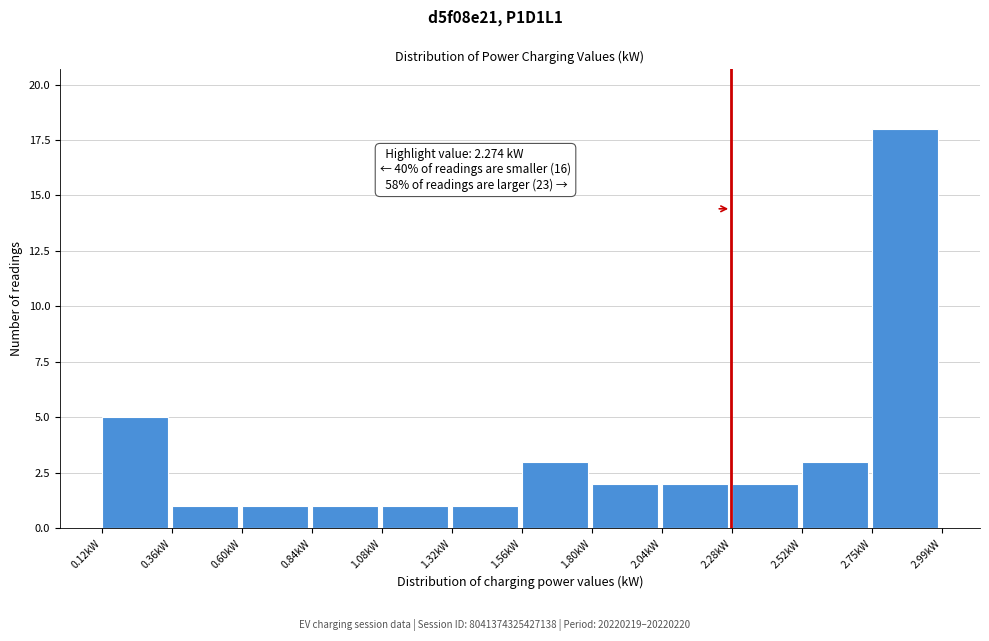

Which range on the x-axis has the tallest bar?

2.75 to 3.00